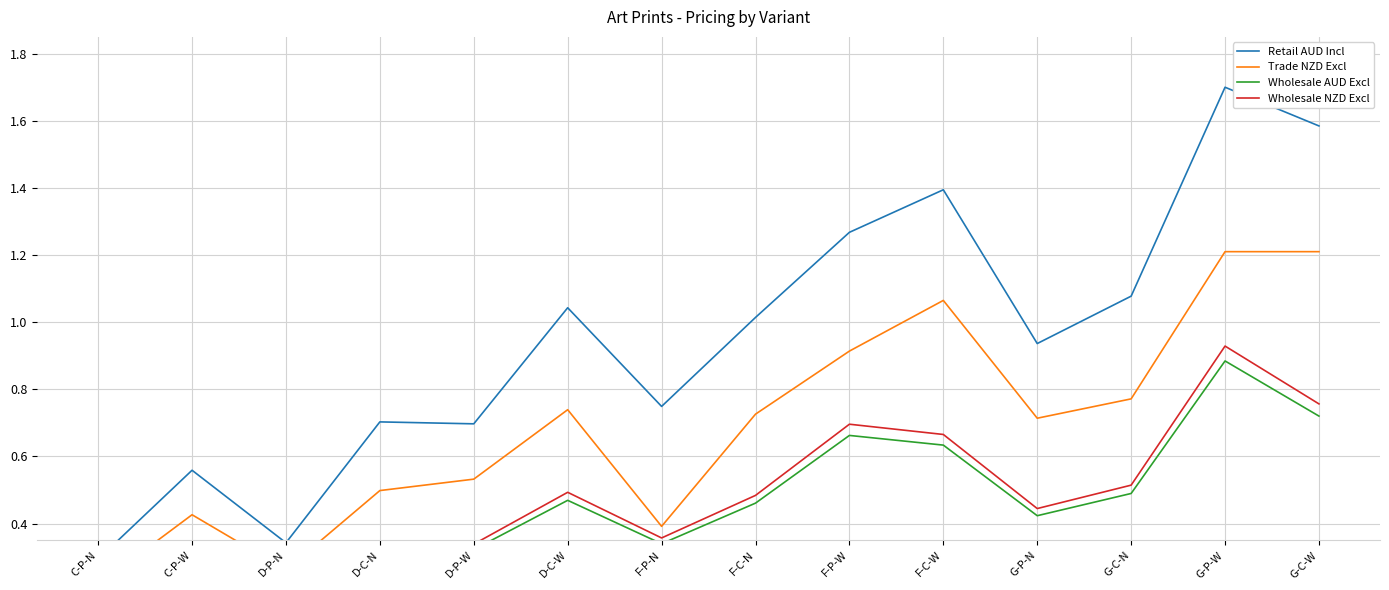

Reading left to right, what are all the values shown in this chart?

Retail AUD Incl: C-P-N=0.3	C-P-W=0.6	D-P-N=0.3	D-C-N=0.7	D-P-W=0.7	D-C-W=1.0	F-P-N=0.7	F-C-N=1.0	F-P-W=1.3	F-C-W=1.4	G-P-N=0.9	G-C-N=1.1	G-P-W=1.7	G-C-W=1.6
Trade NZD Excl: C-P-N=0.2	C-P-W=0.4	D-P-N=0.3	D-C-N=0.5	D-P-W=0.5	D-C-W=0.7	F-P-N=0.4	F-C-N=0.7	F-P-W=0.9	F-C-W=1.1	G-P-N=0.7	G-C-N=0.8	G-P-W=1.2	G-C-W=1.2
Wholesale AUD Excl: C-P-N=0.1	C-P-W=0.3	D-P-N=0.2	D-C-N=0.3	D-P-W=0.3	D-C-W=0.5	F-P-N=0.3	F-C-N=0.5	F-P-W=0.7	F-C-W=0.6	G-P-N=0.4	G-C-N=0.5	G-P-W=0.9	G-C-W=0.7
Wholesale NZD Excl: C-P-N=0.1	C-P-W=0.3	D-P-N=0.2	D-C-N=0.3	D-P-W=0.3	D-C-W=0.5	F-P-N=0.4	F-C-N=0.5	F-P-W=0.7	F-C-W=0.7	G-P-N=0.4	G-C-N=0.5	G-P-W=0.9	G-C-W=0.8